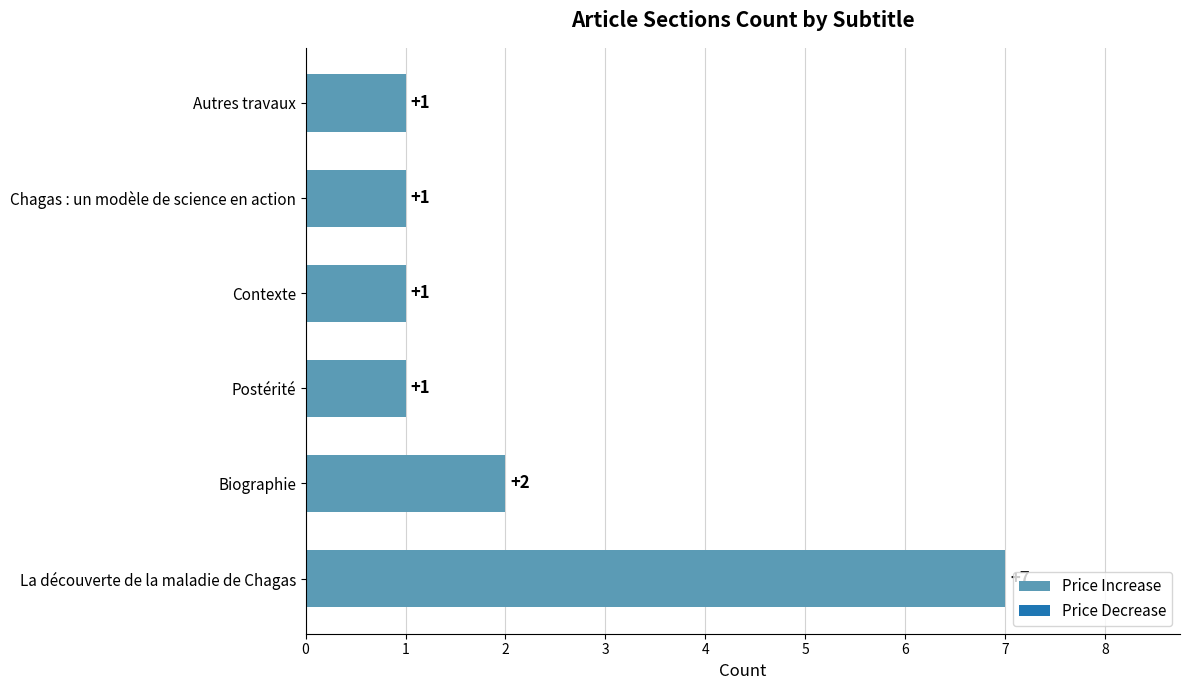

At which category does the chart reach its peak across all series?

La découverte de la maladie de Chagas